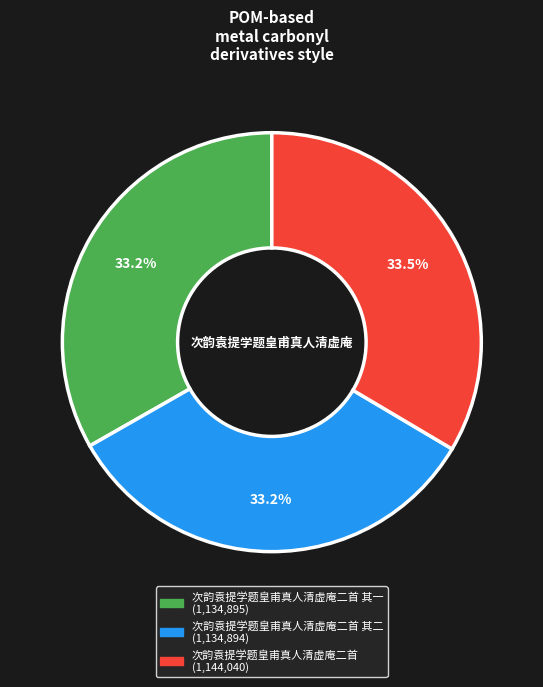

Does any single category account for the majority?

No